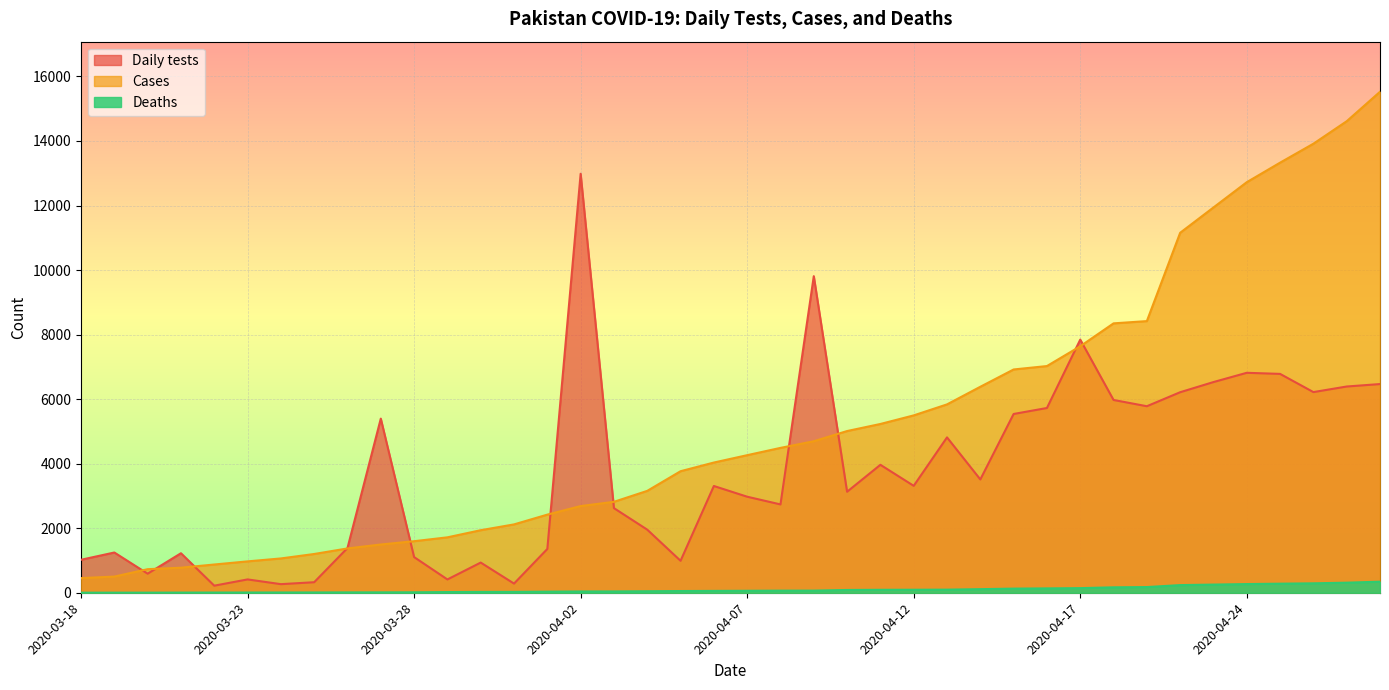

True or false: Daily tests and Deaths cross at least once.

False